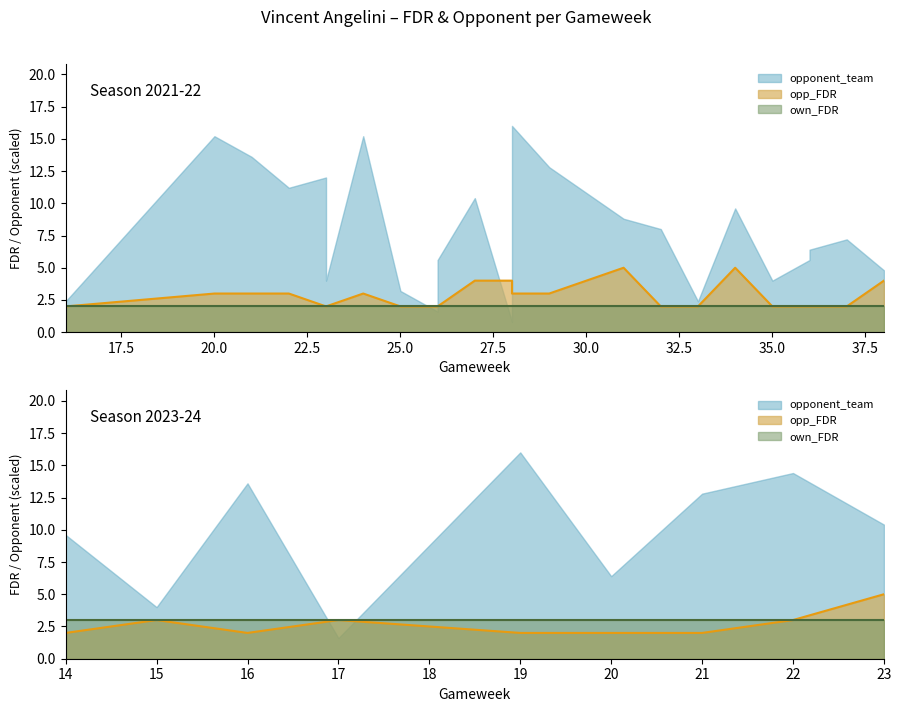

True or false: own_FDR line has a value of 4 at 17.

False